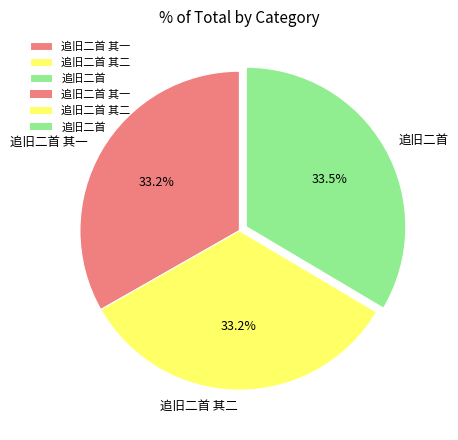

Is there a majority slice in this chart?

No